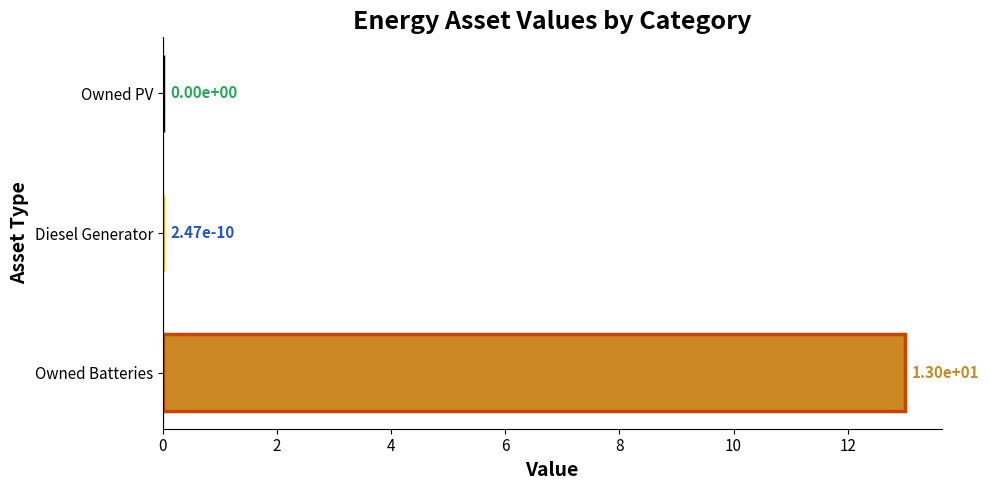

Are the bars grouped side by side (vs. stacked)?

No